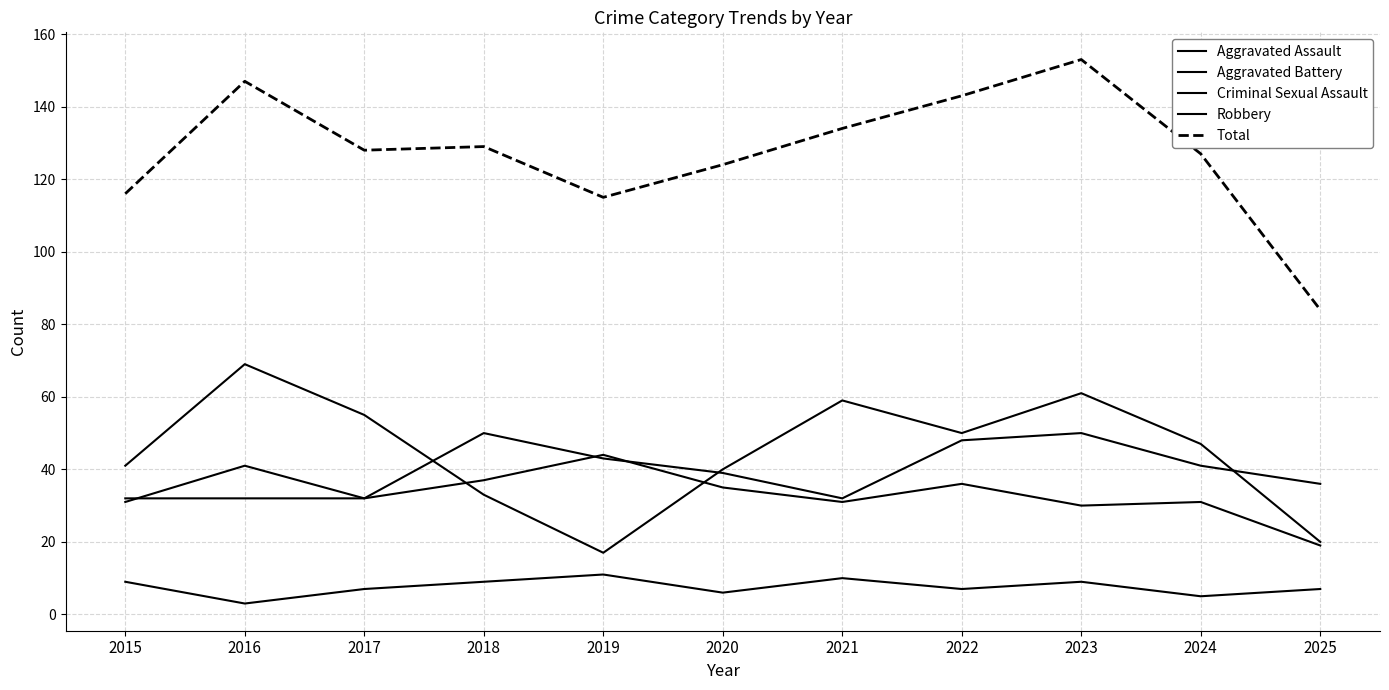

Does the chart display data point markers on the line(s)?

No